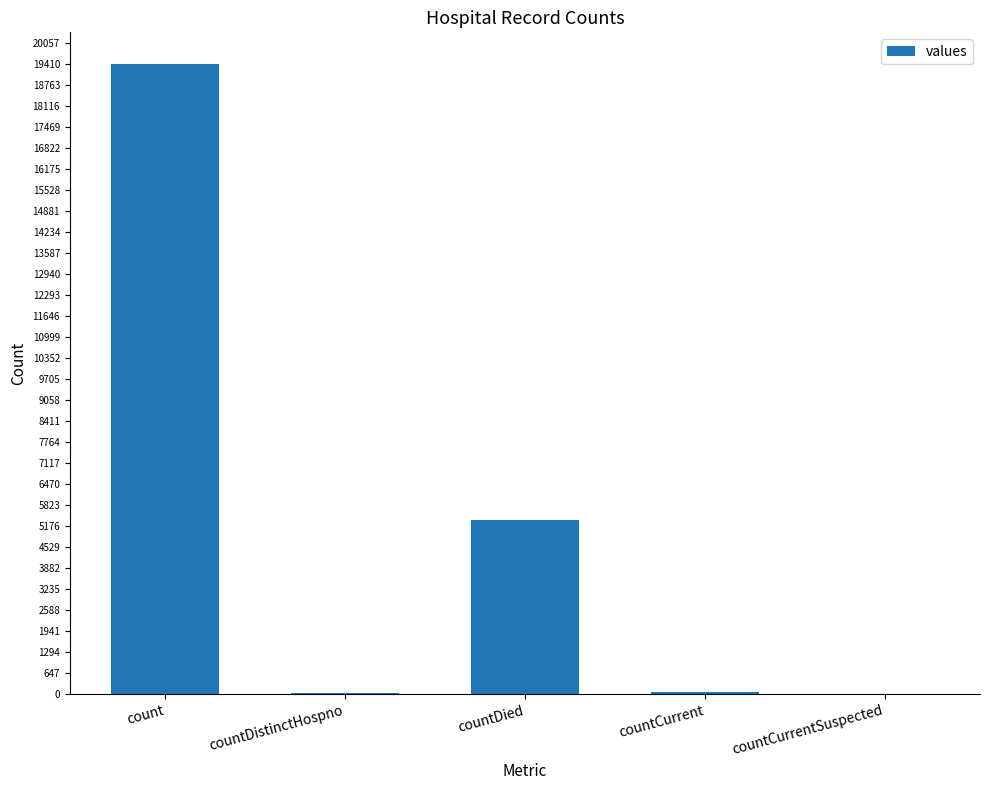

What is the change in value from countDied to countCurrentSuspected?

-5357